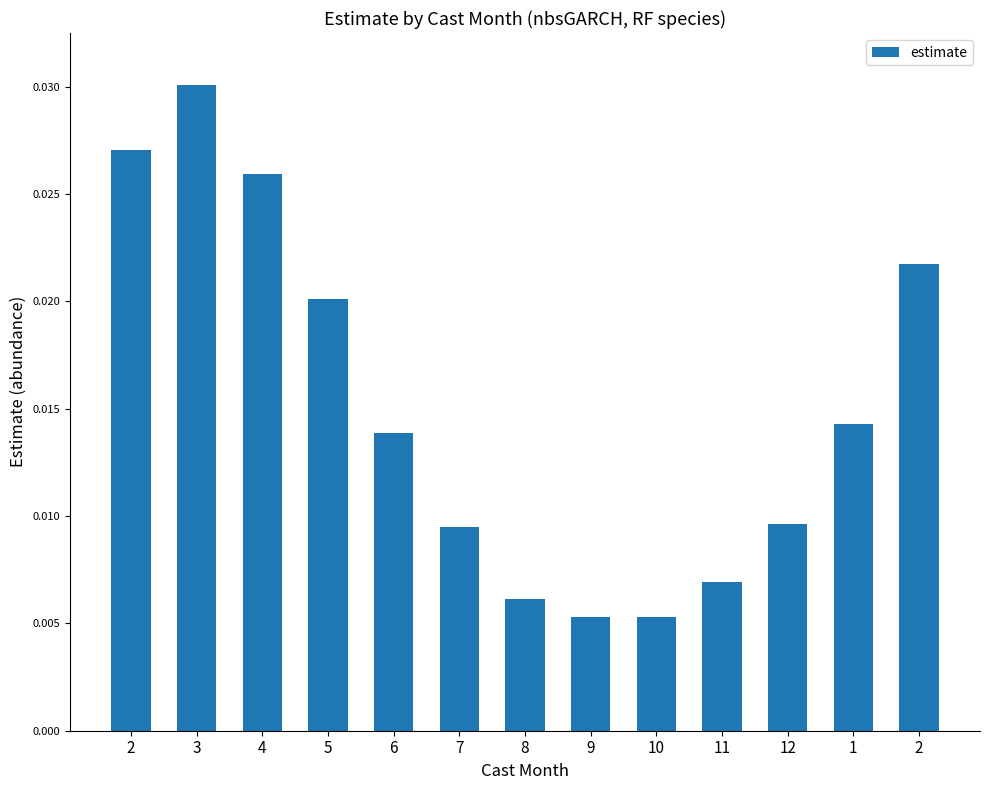

Count the number of categories in the chart.

13